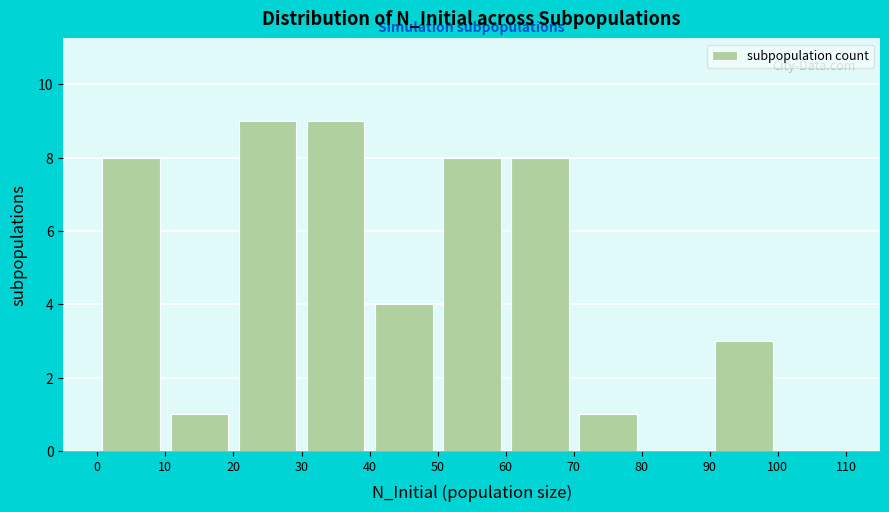

Reading left to right, transcribe this chart: for each bar, give the range it covers on the x-axis and its height. The values are not printed on the chart, so give them approximately, as read against the axis.

0 to 10: 8
10 to 20: 1
20 to 30: 9
30 to 40: 9
40 to 50: 4
50 to 60: 8
60 to 70: 8
70 to 80: 1
80 to 90: 0
90 to 100: 3
100 to 110: 0